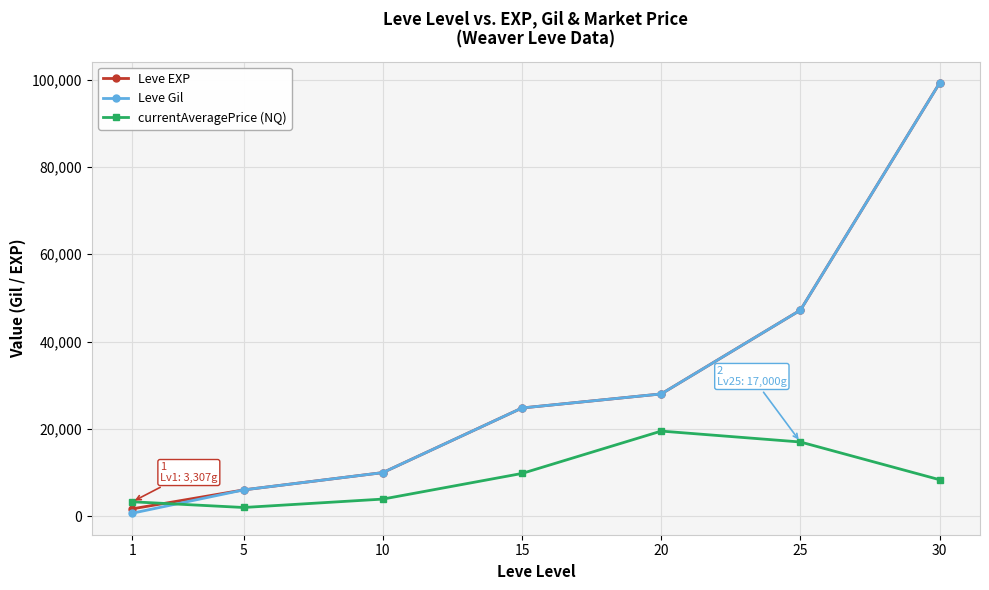

True or false: Leve Gil and currentAveragePrice (NQ) intersect in this chart.

True